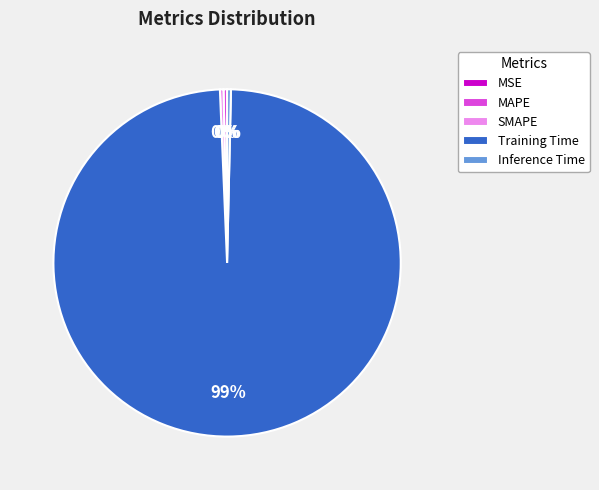

Which category has the biggest portion of the pie?

Training Time